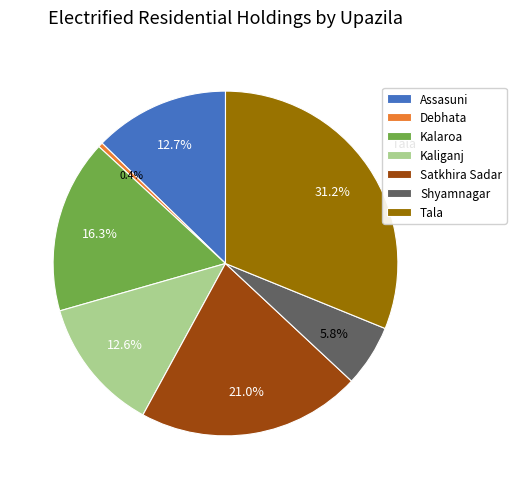

Which slice is the smallest?

Debhata